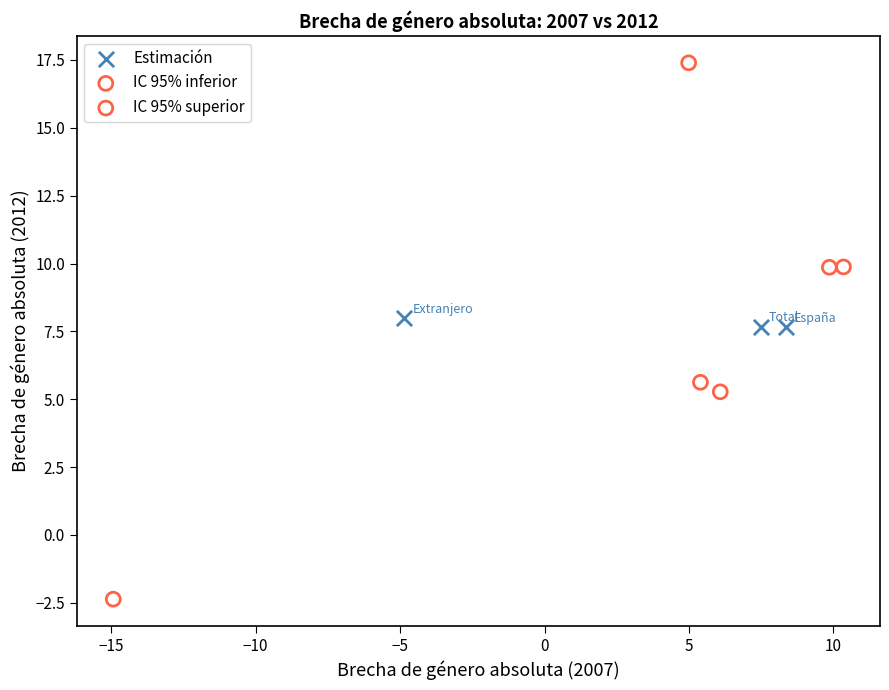

Which series reaches the minimum Y coordinate?

IC 95% inferior